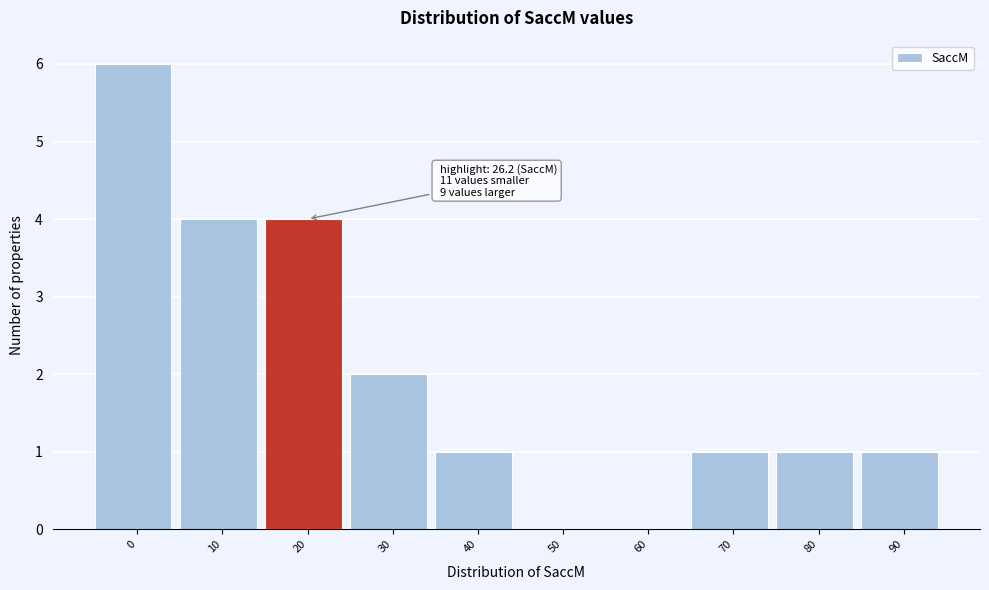

Reading left to right, list all the values displayed in this chart.

0=6	10=4	20=4	30=2	40=1	50=0	60=0	70=1	80=1	90=1